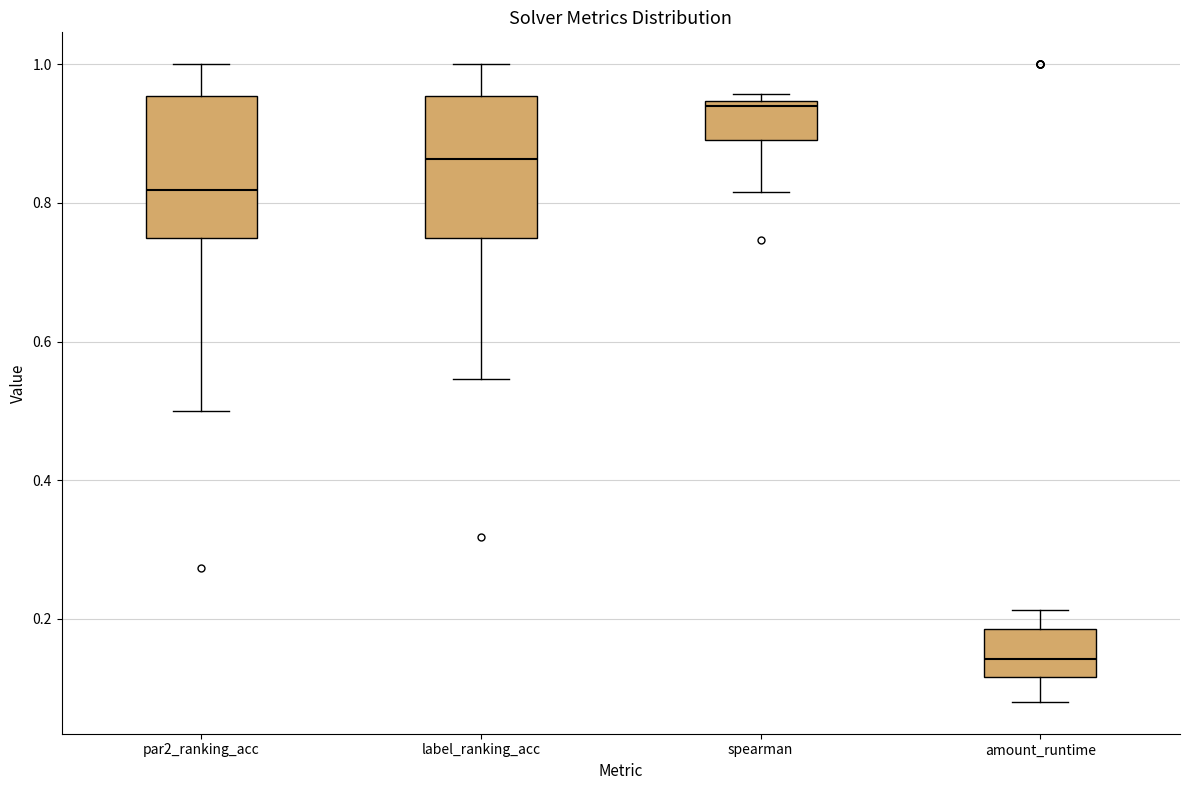

Reading left to right, transcribe this box plot: for each box, give where its median line is, the range the box spans, and where its two whiskers end, as read against the y-axis. The values are not printed on the chart, so give them approximately, as read against the axis.

par2_ranking_acc: median 0.82, box 0.76 to 0.96, whiskers 0.50 to 1.00
label_ranking_acc: median 0.86, box 0.76 to 0.96, whiskers 0.54 to 1.00
spearman: median 0.94 (just below the box's upper edge), box 0.90 to 0.94, whiskers 0.82 to 0.96
amount_runtime: median 0.14, box 0.12 to 0.18, whiskers 0.08 to 0.22